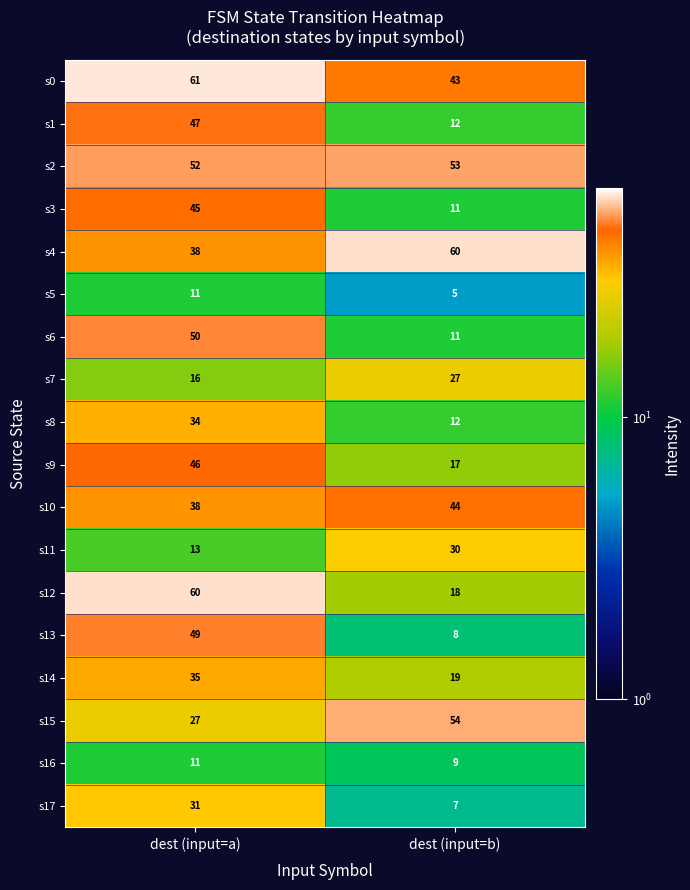

At which label does s0 reach its peak?

dest (input=a)